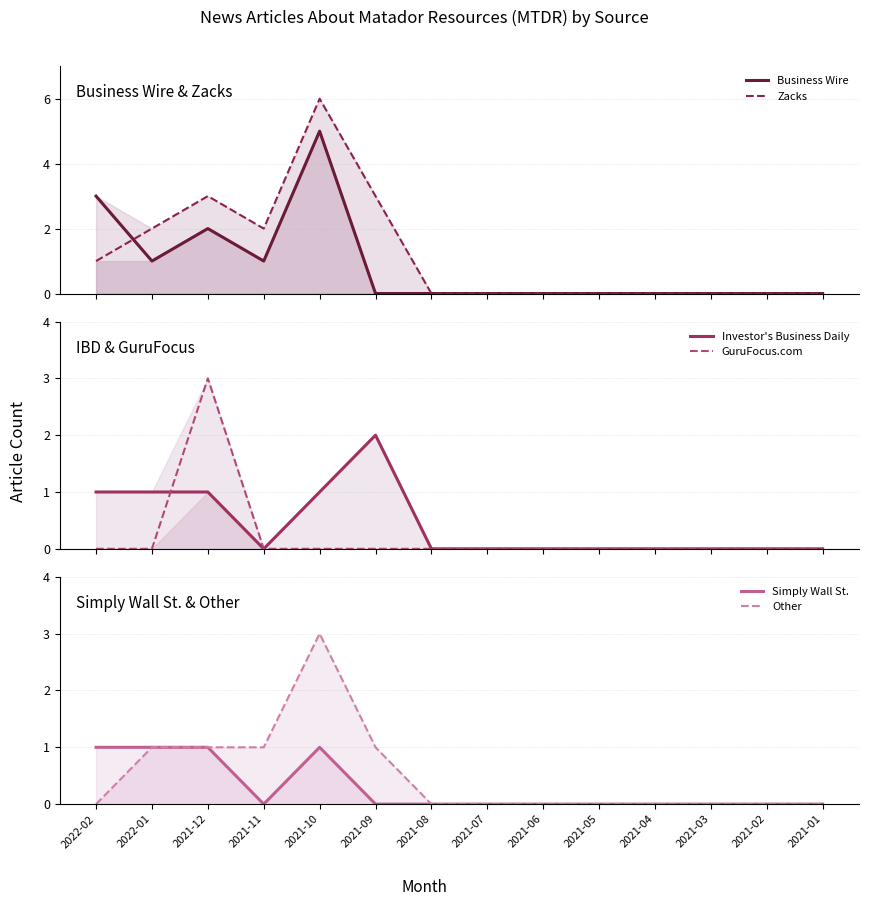

Is the value of Simply Wall St. at 2021-03 greater than the value of Business Wire at 2021-02?

No